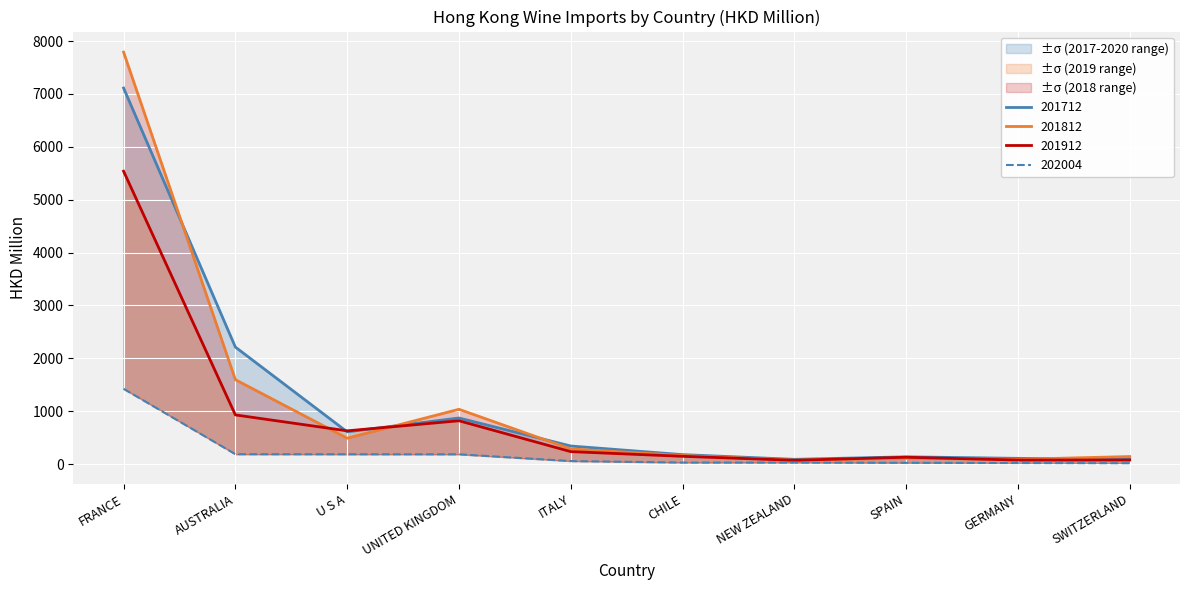

What position from the left is CHILE?

6